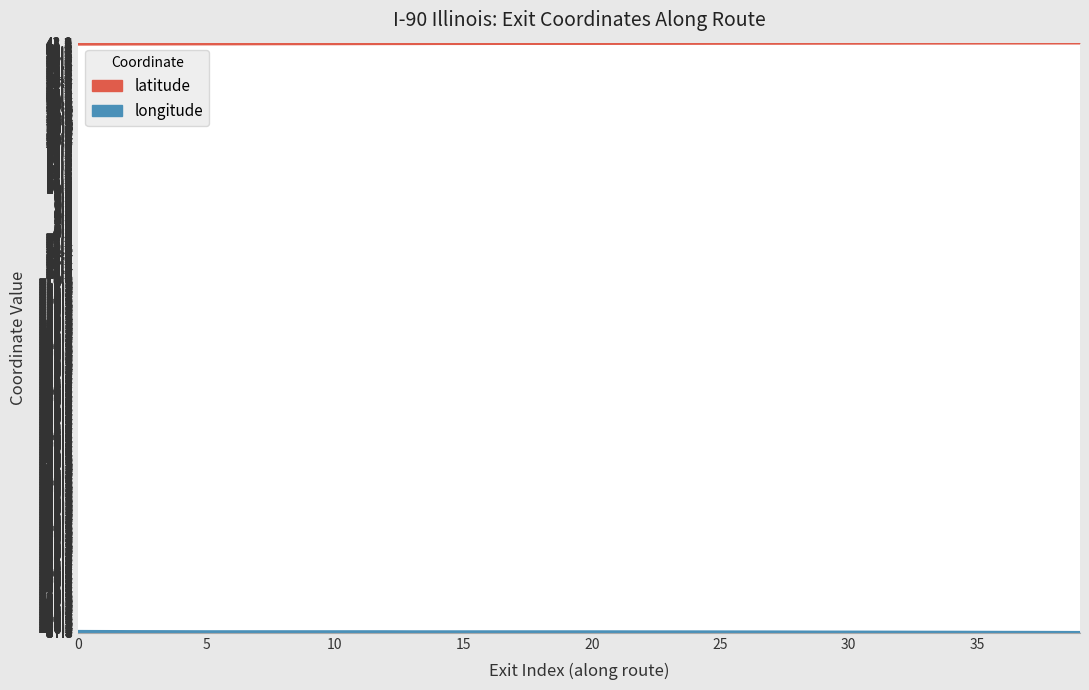

True or false: longitude and latitude cross at least once.

False